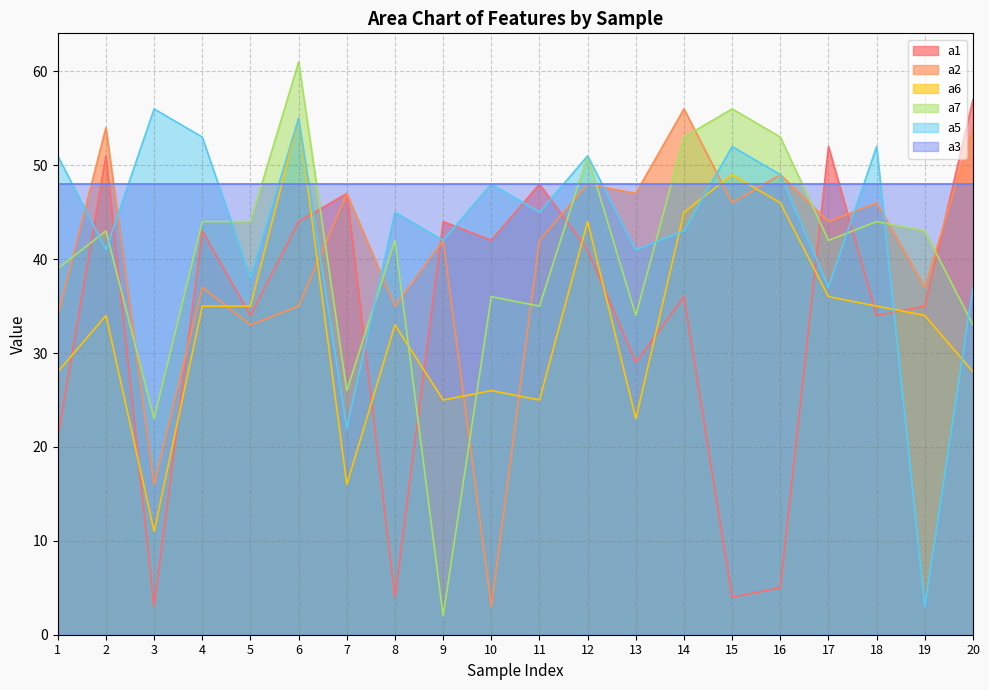

What is the sum of all a1 values?

674